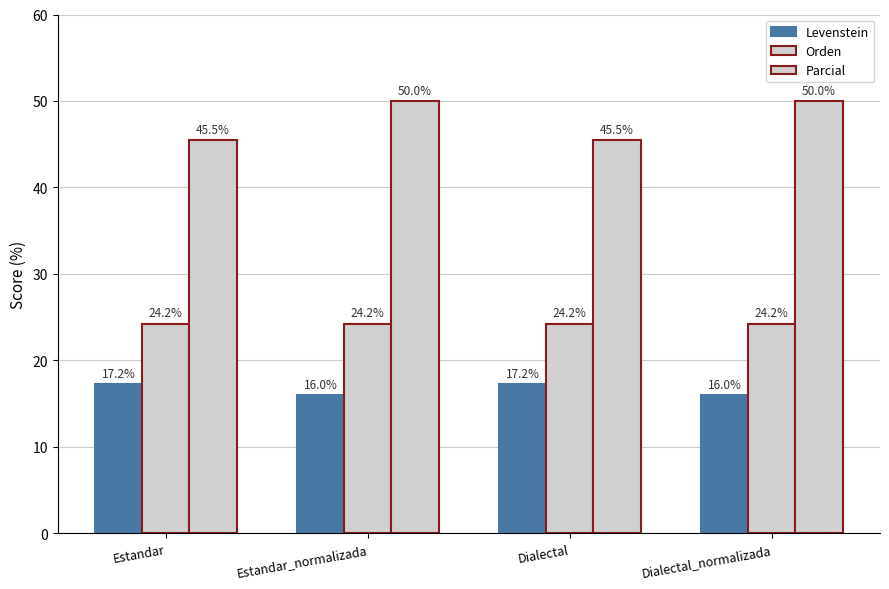

Rank the series at Dialectal_normalizada from lowest to highest value.

Levenstein, Orden, Parcial